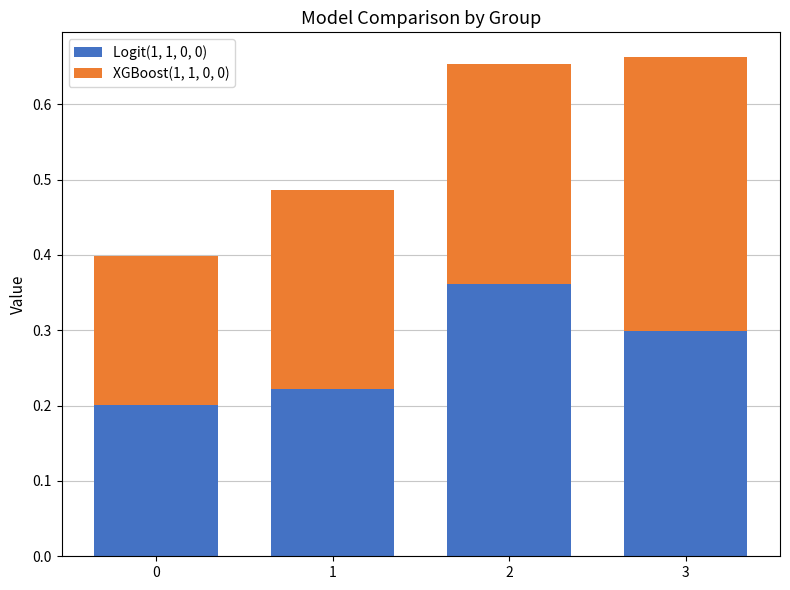

Count the Logit(1, 1, 0, 0) values in the range 0 to 1.

4